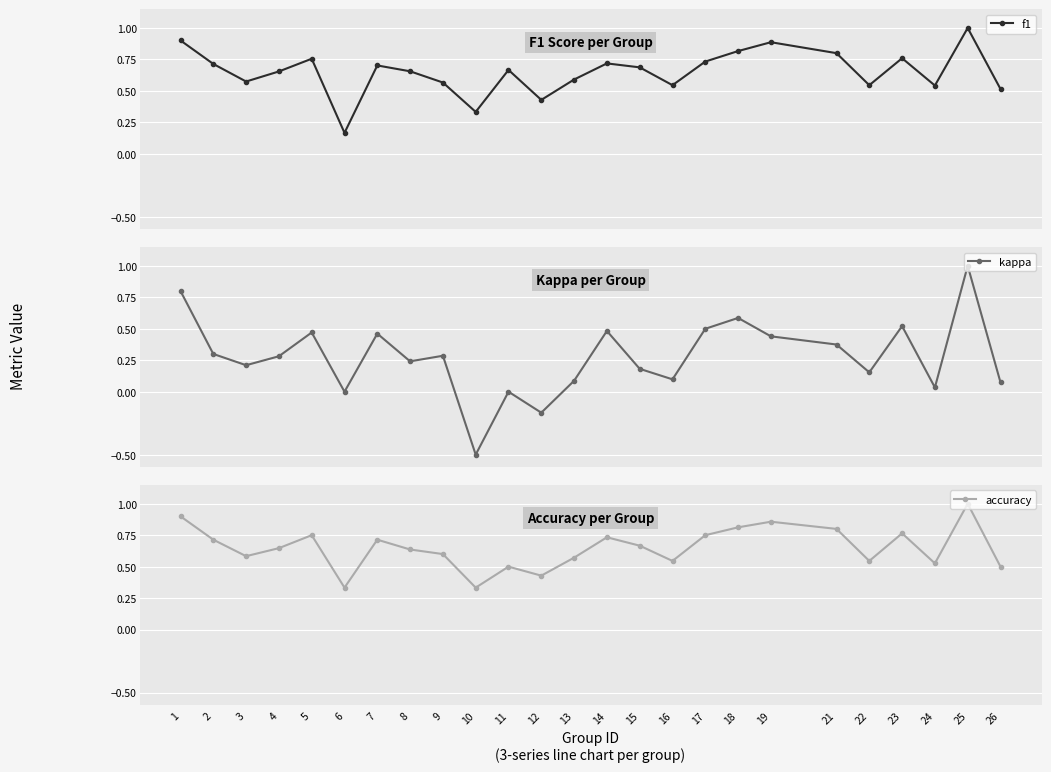

Which has a higher value, 22 or 2?

2